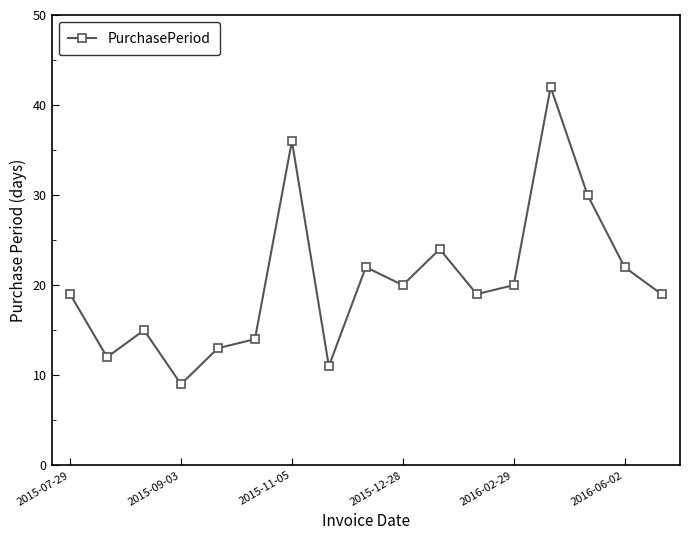

Does the chart display data point markers on the line(s)?

Yes